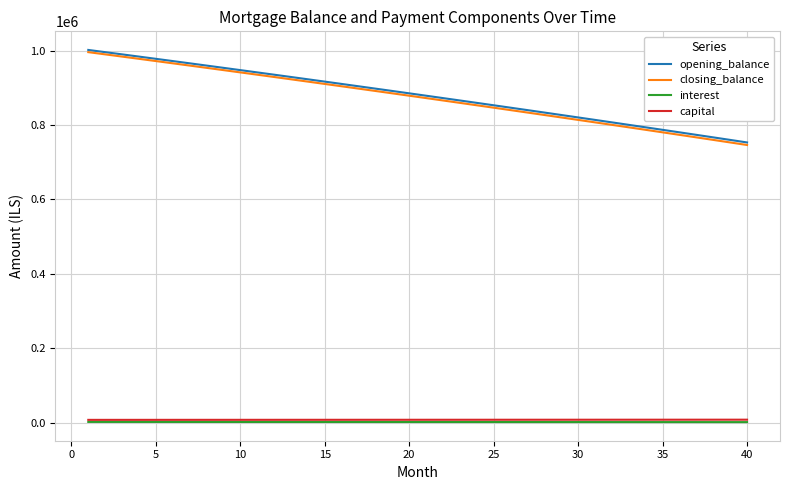

Which series has the widest spread of values?

closing_balance